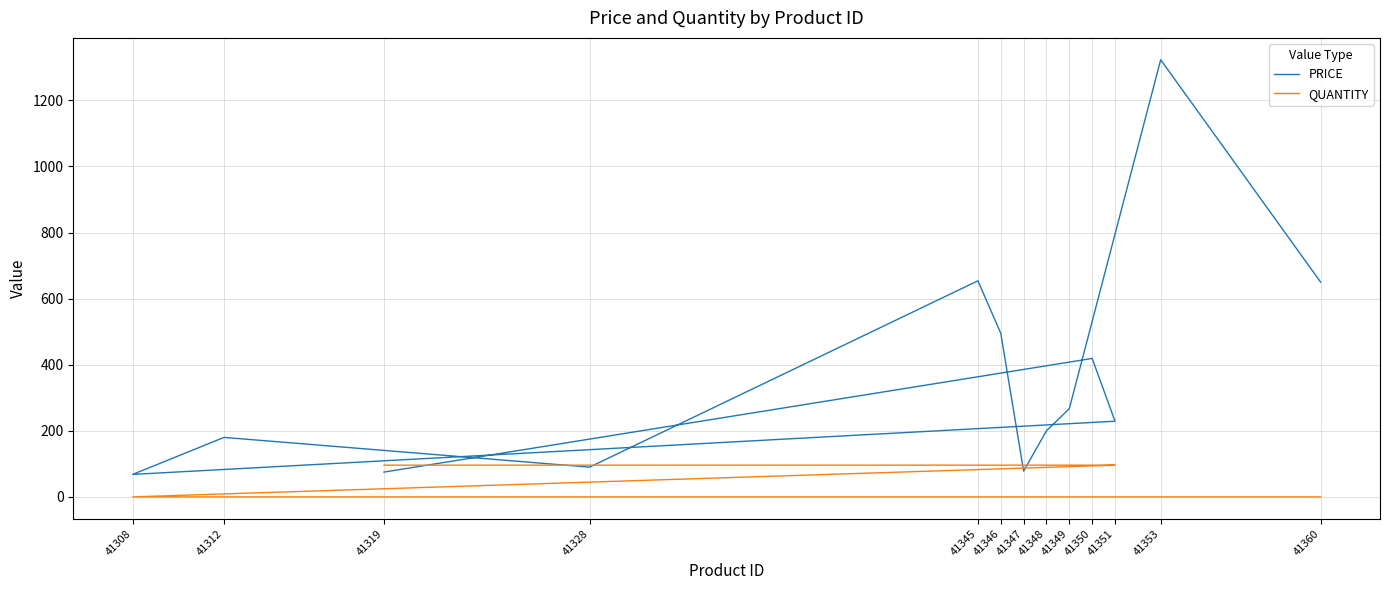

True or false: PRICE and QUANTITY cross at least once.

True